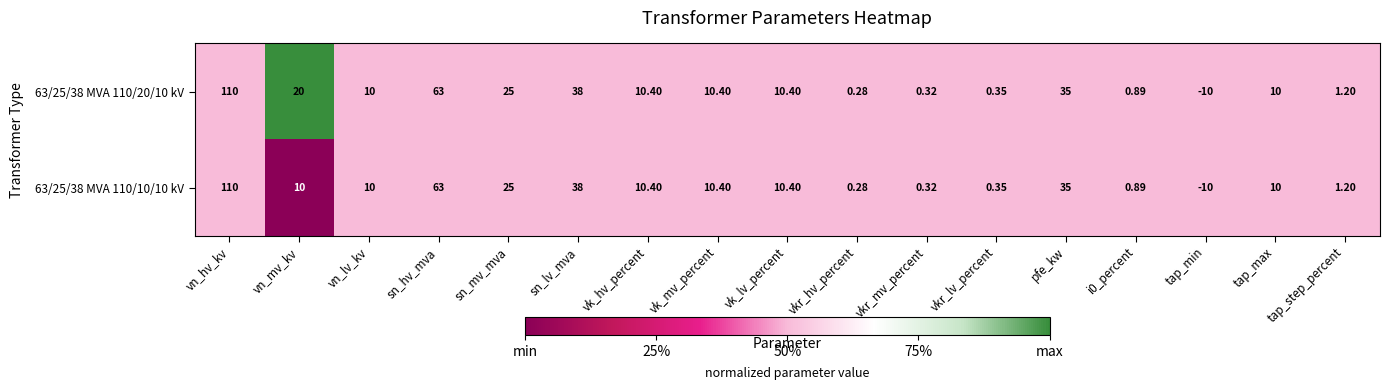

At which category is the sum across all series the highest?

vn_hv_kv